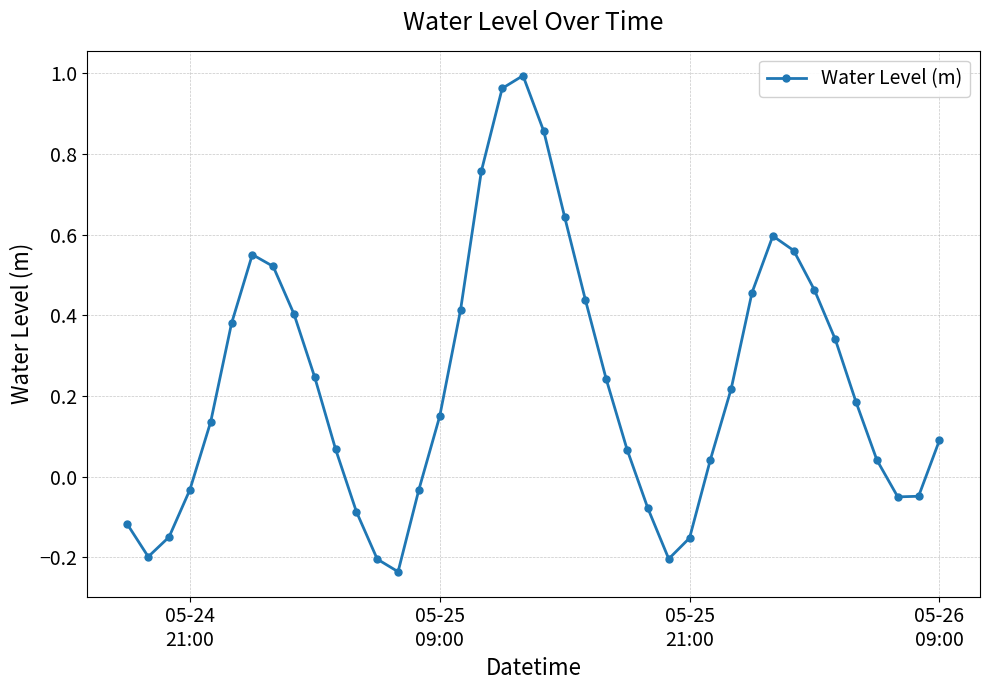

True or false: the data has more than 2 interior local peaks.

True